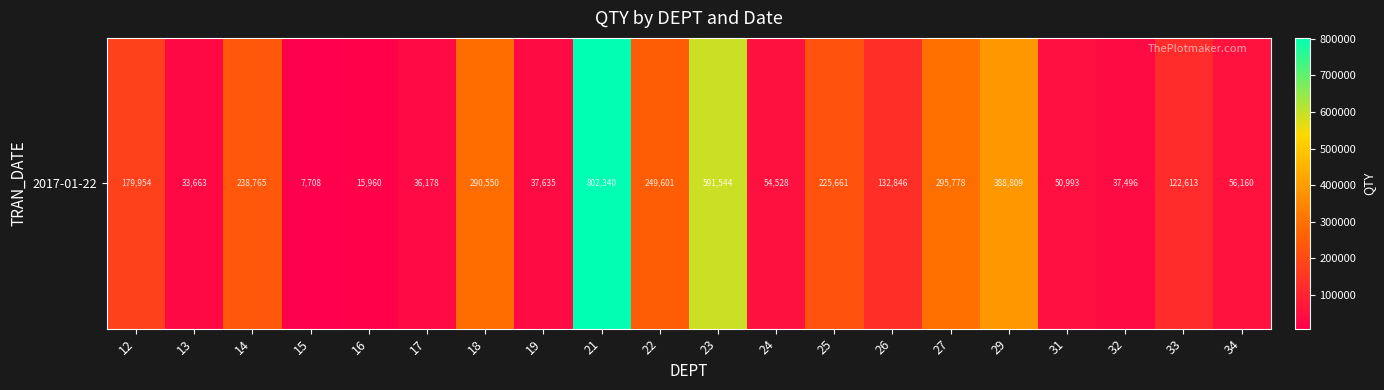

Rank the categories by value from highest to lowest.

21, 23, 29, 27, 18, 22, 14, 25, 12, 26, 33, 34, 24, 31, 19, 32, 17, 13, 16, 15